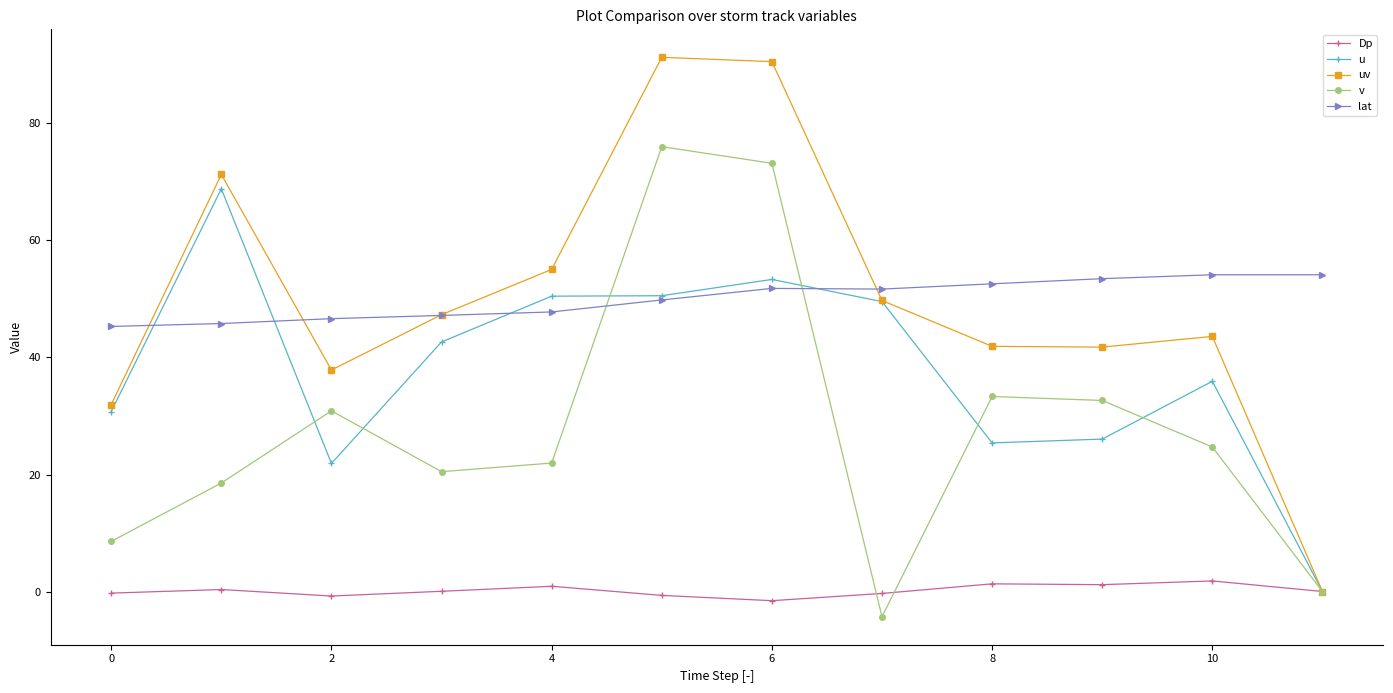

What is the difference between the maximum and minimum values in the Dp series?

3.4